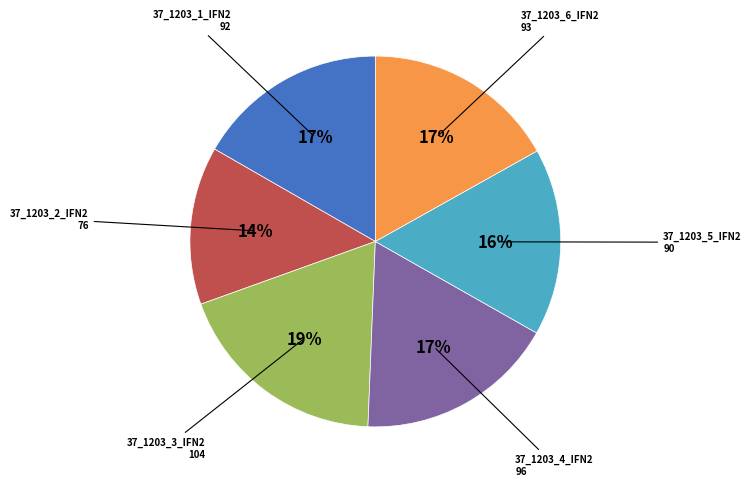

Is there a majority slice in this chart?

No